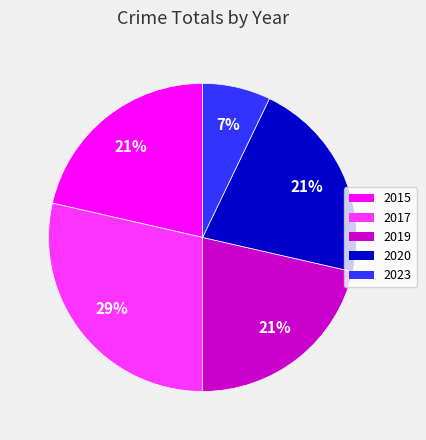

To the nearest percent, what portion does 2015 represent?

21%